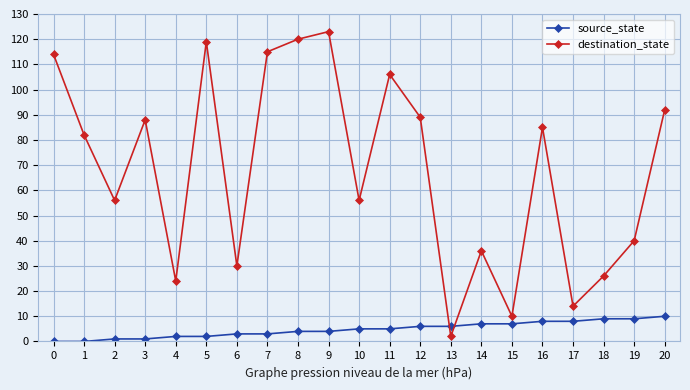

True or false: source_state and destination_state intersect in this chart.

True